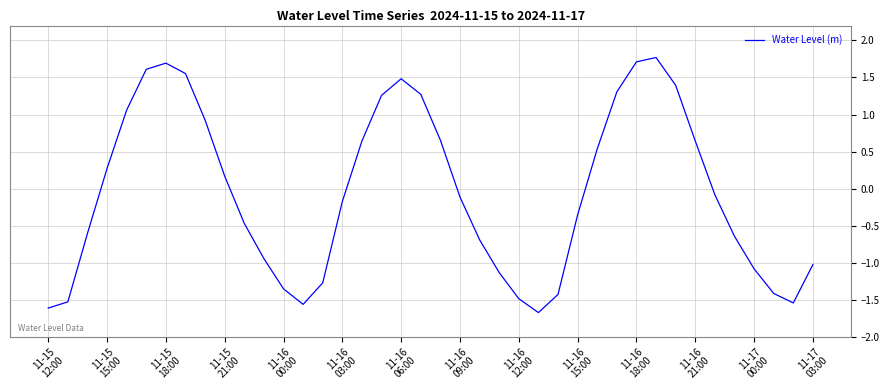

What is the difference between the maximum and minimum values?

3.4